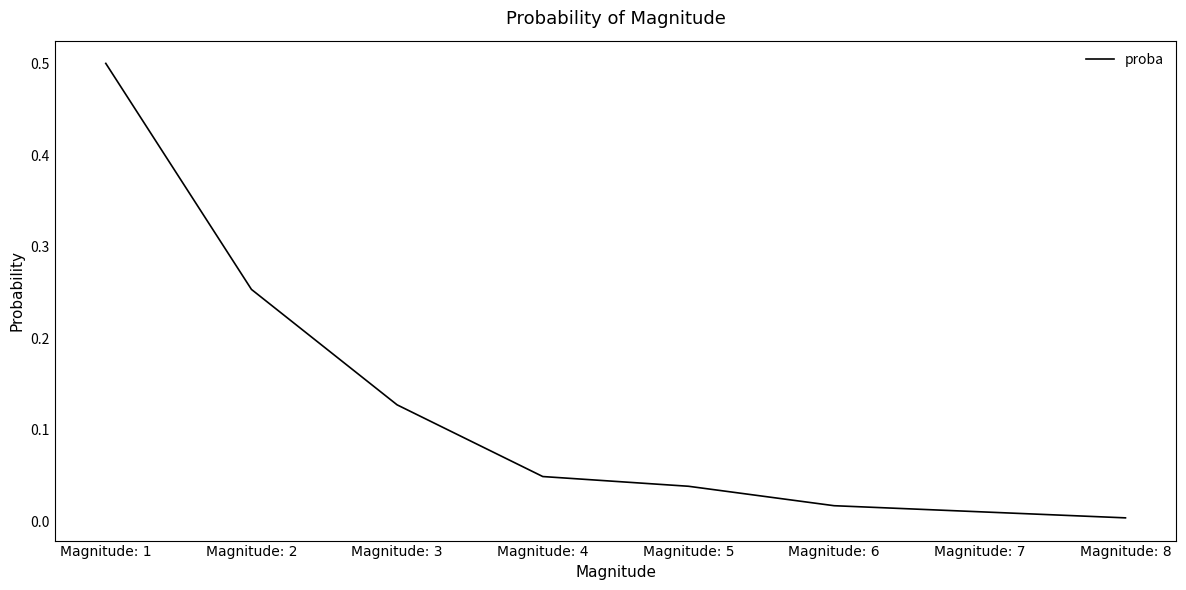

Between Magnitude: 6 and Magnitude: 1, which is larger?

Magnitude: 1